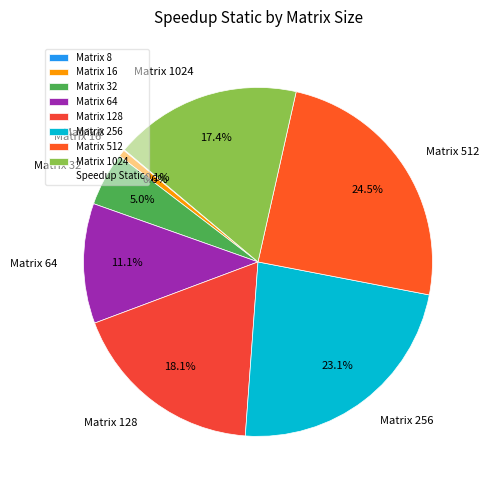

Which has a higher value, Matrix 128 or Matrix 32?

Matrix 128